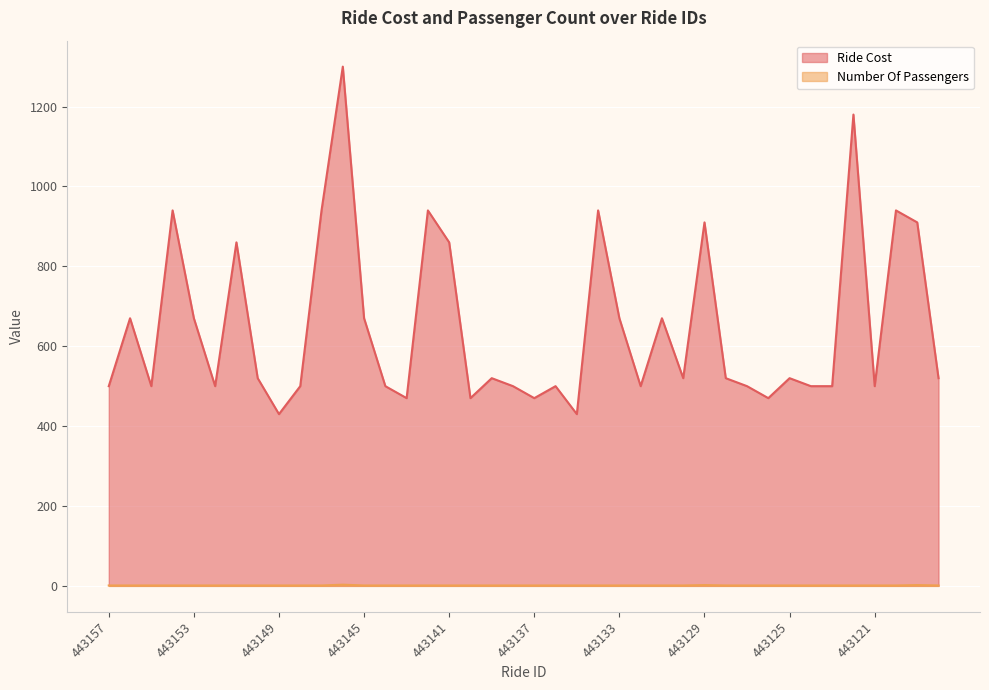

Reading left to right, list all the values displayed in this chart.

Ride Cost: 500	670	500	940	670	500	860	520	430	500	940	1300	670	500	470	940	860	470	520	500	470	500	430	940	670	500	670	520	910	520	500	470	520	500	500	1180	500	940	910	520
Number Of Passengers: 1	1	1	1	1	1	1	1	1	1	1	3	1	1	1	1	1	1	1	1	1	1	1	1	1	1	1	1	2	1	1	1	1	1	1	1	1	1	2	1